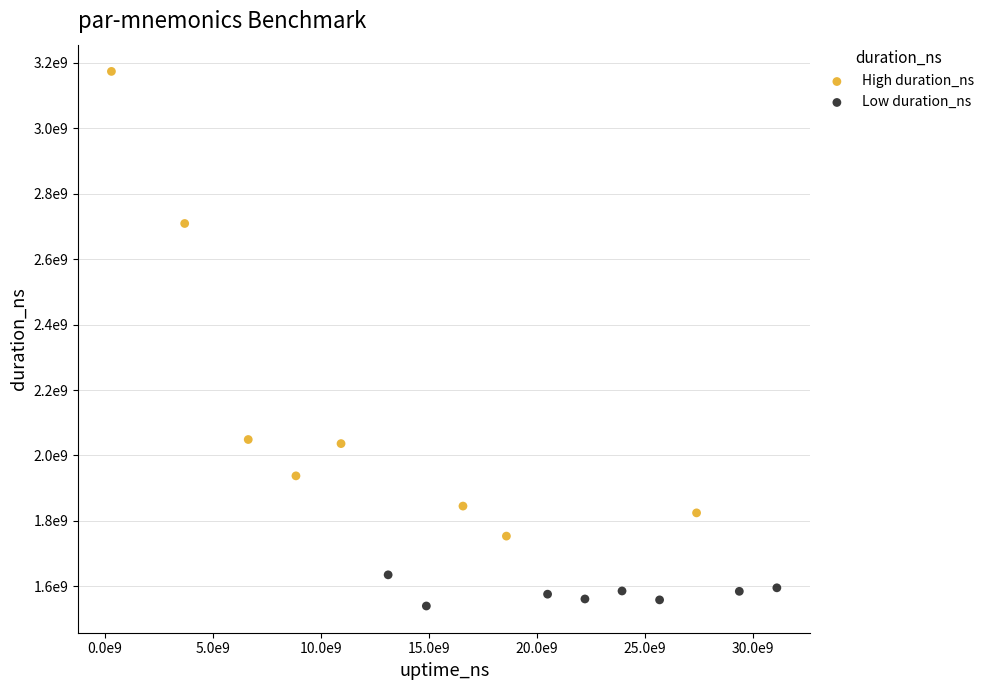

Which series reaches the maximum Y coordinate?

High duration_ns